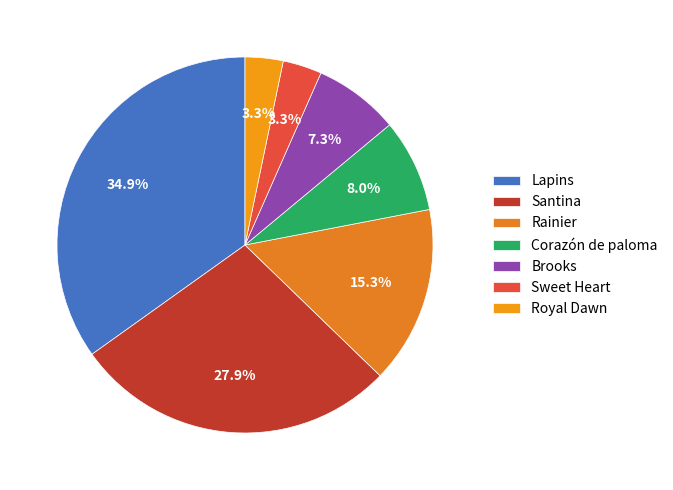

Does any single category account for the majority?

No